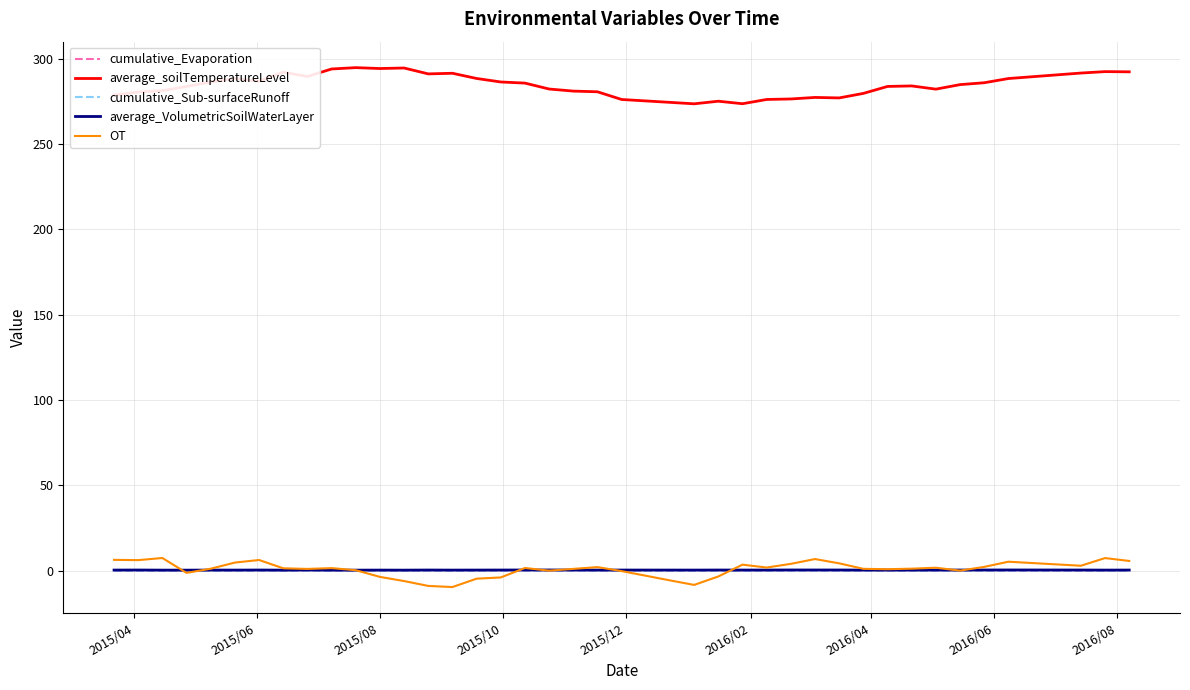

In average_soilTemperatureLevel, how many points are higher than both neighbors (excluding endpoints)?

9